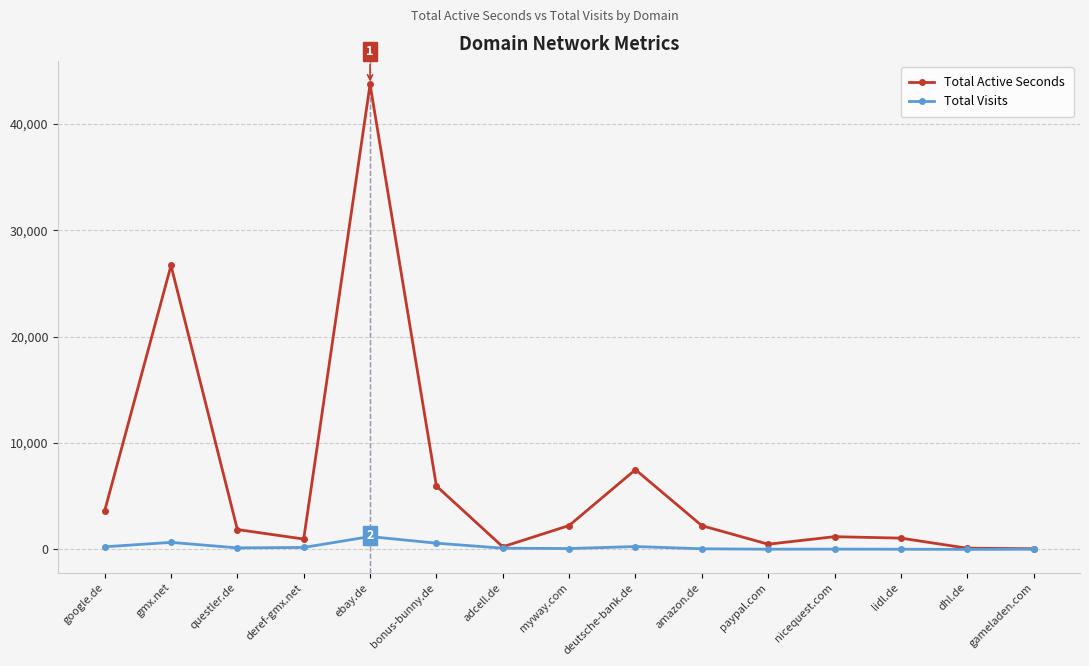

Which label corresponds to the largest value in the chart?

ebay.de